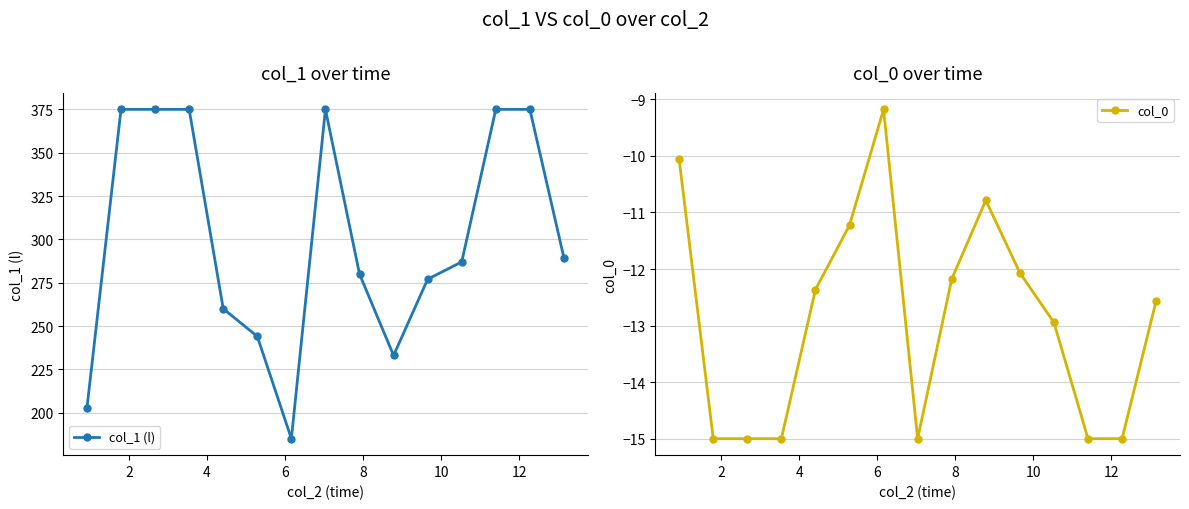

What is the highest value of the col_1 (l) series?

375.0